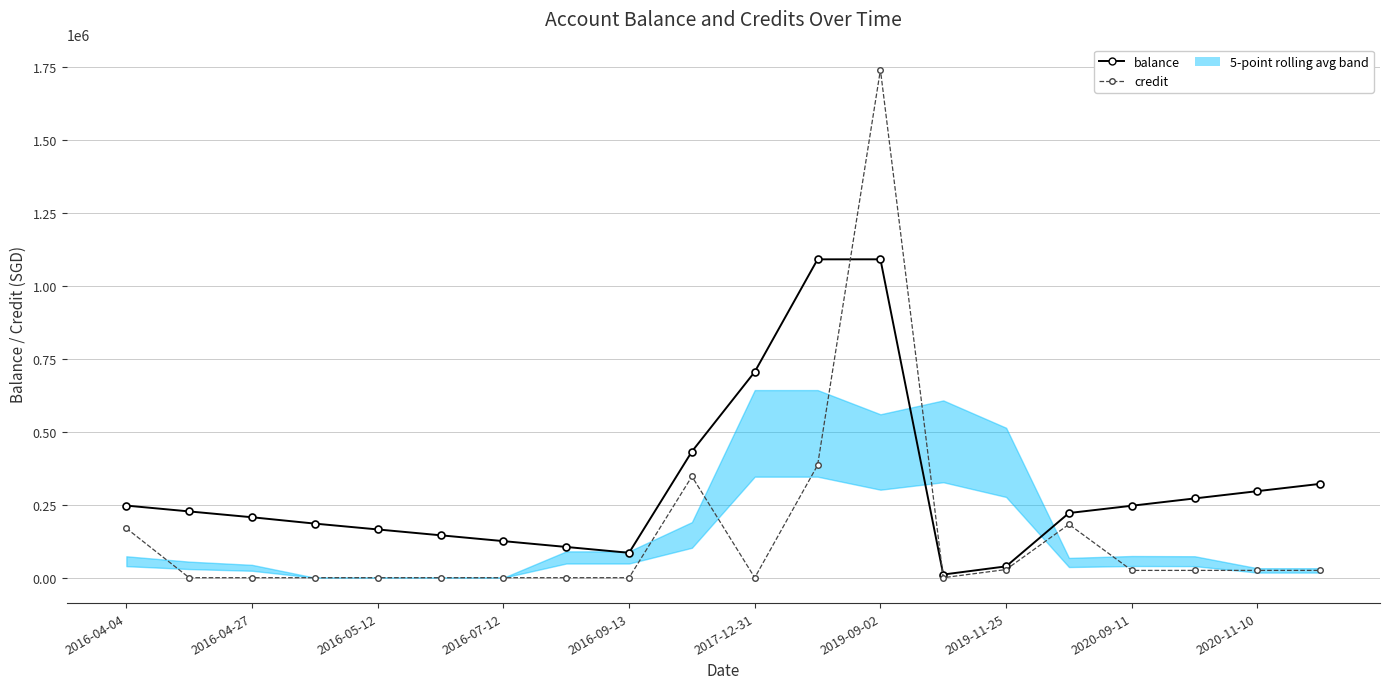

List the series in order of their overall mean, highest first.

balance, credit